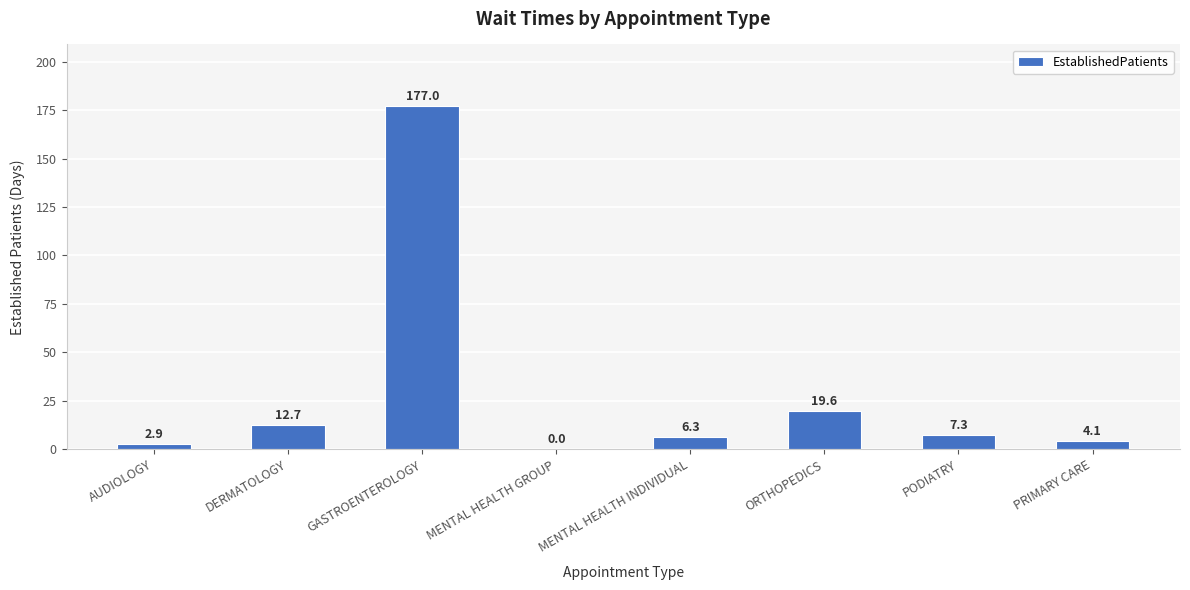

What is the sum of the values at DERMATOLOGY and GASTROENTEROLOGY?

189.7